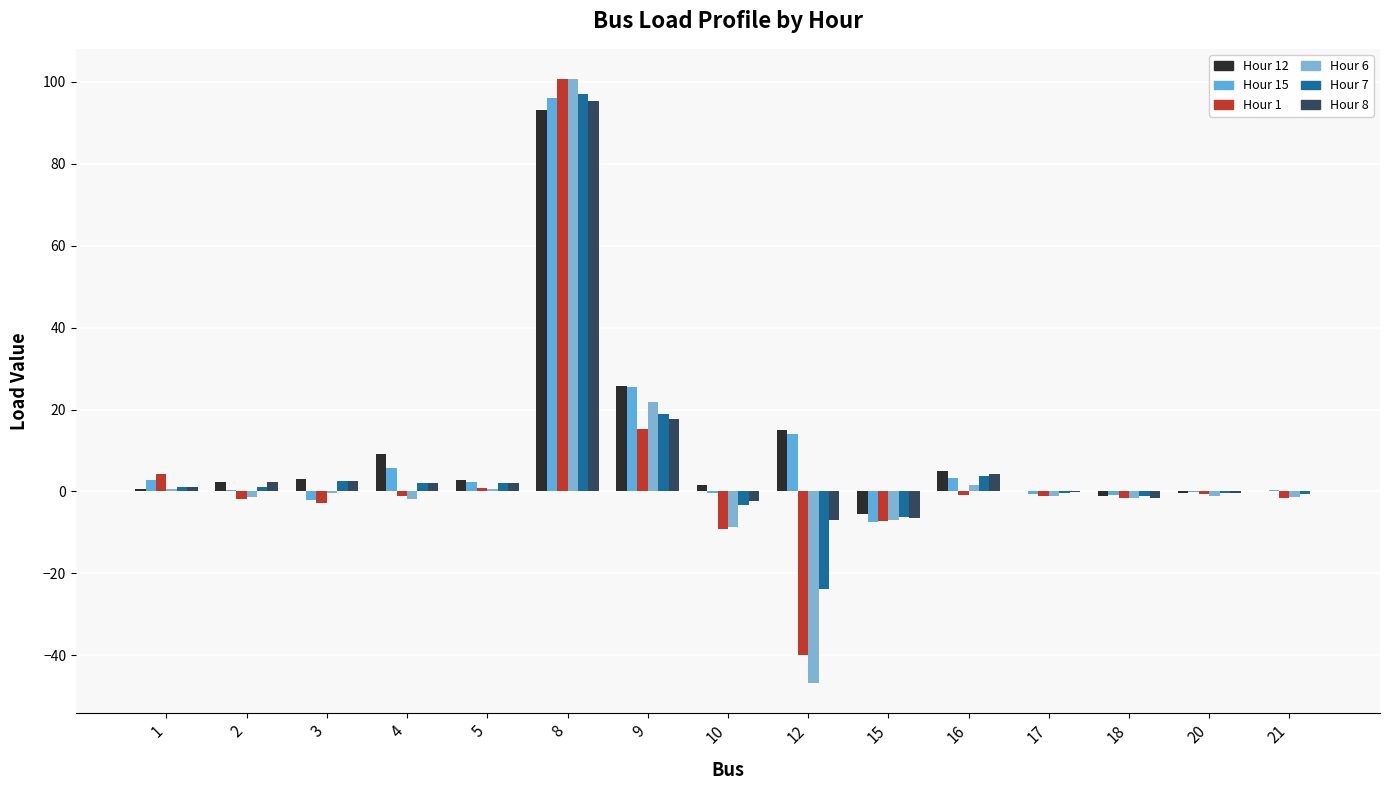

At how many categories does at least one series exceed 60?

1